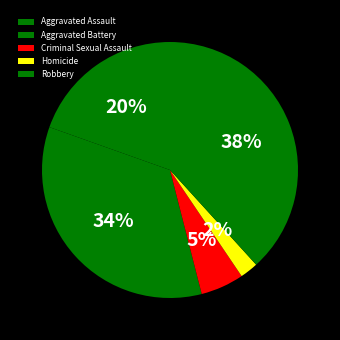

Which category has the biggest portion of the pie?

Robbery